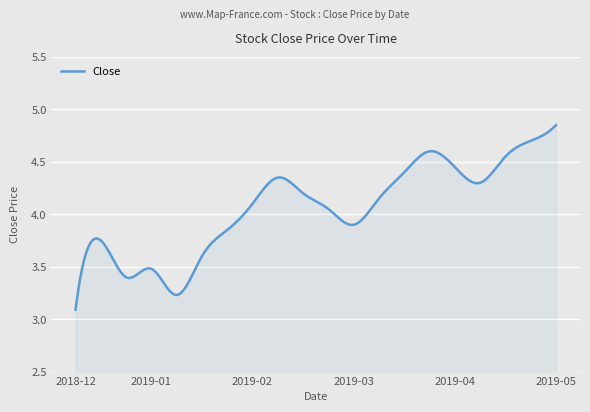

What is the minimum value shown in the chart?

3.1